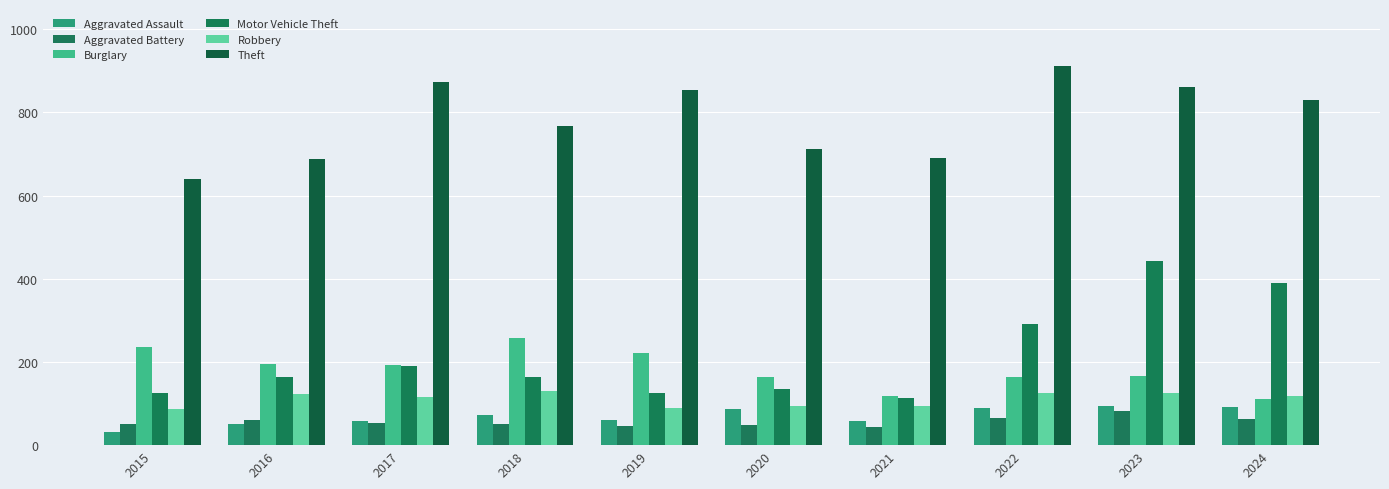

The value of Aggravated Battery at 2015 is 28. True or false?

False